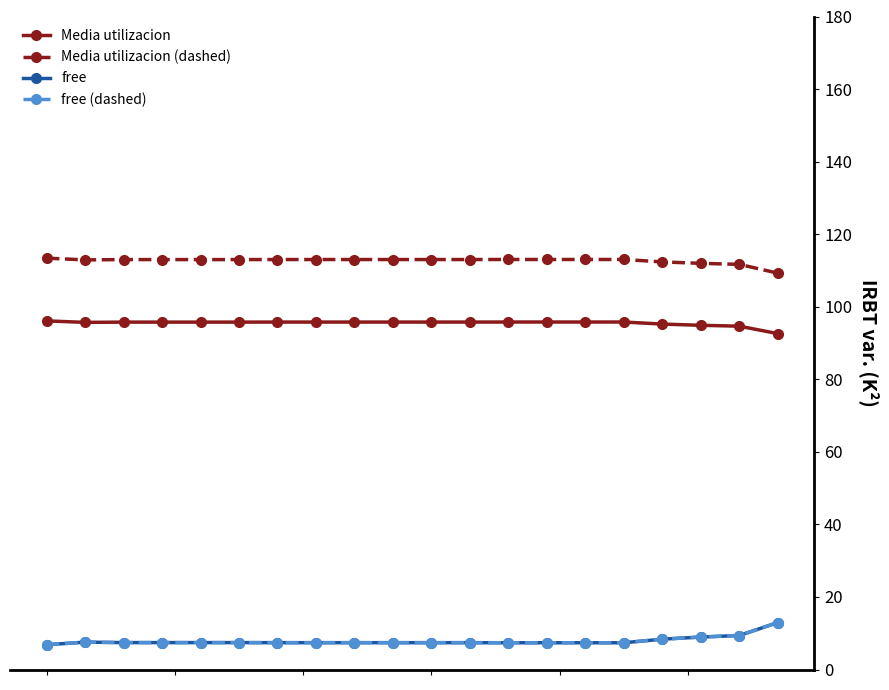

True or false: Media utilizacion and free (dashed) cross at least once.

False